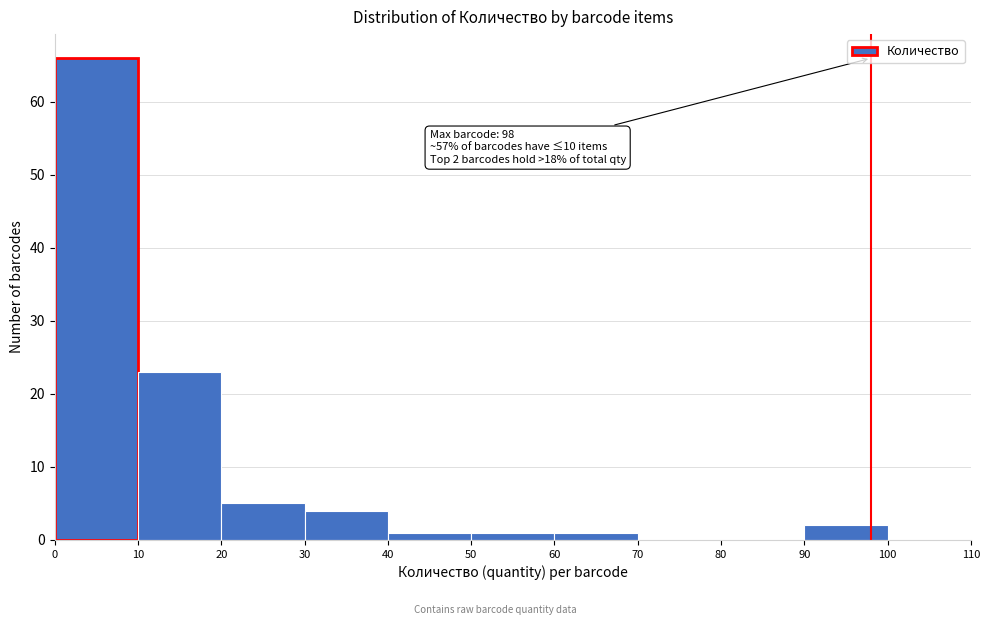

Which range on the x-axis has the tallest bar?

0 to 10